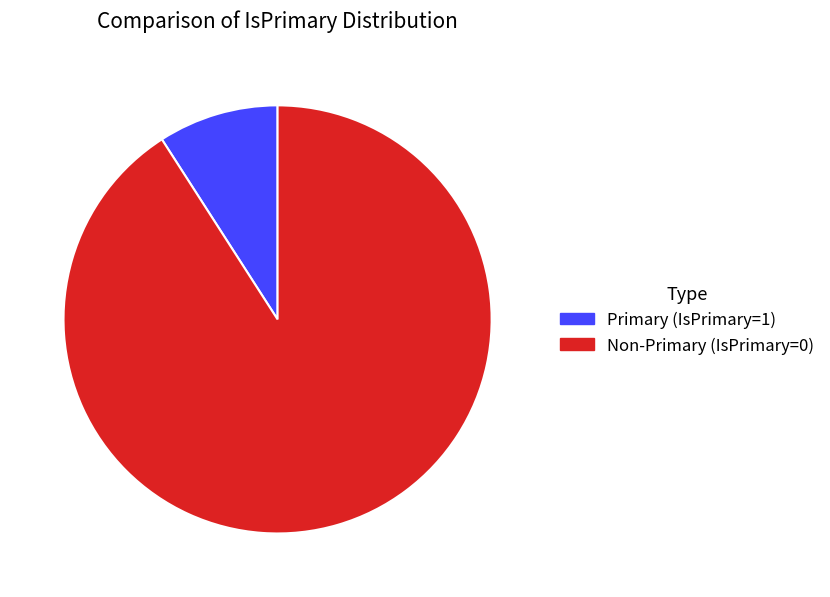

The Non-Primary (IsPrimary=0) slice represents 91% of the pie. True or false?

True